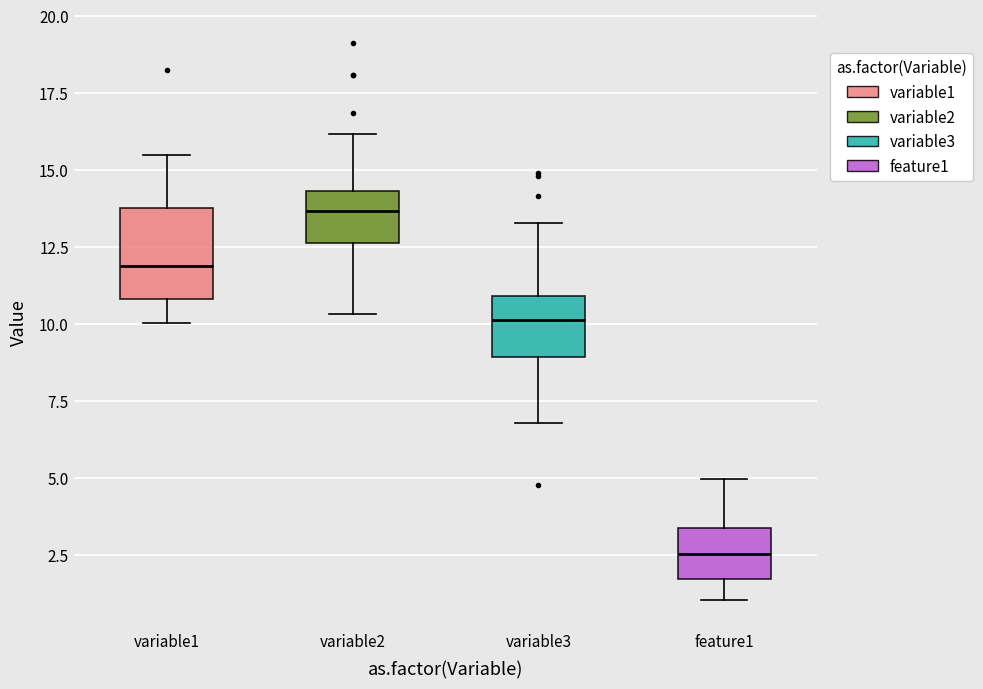

Where does the median line of the box for variable2 sit on the y-axis? The values are not printed on the chart, so give them approximately, as read against the axis.

13.5